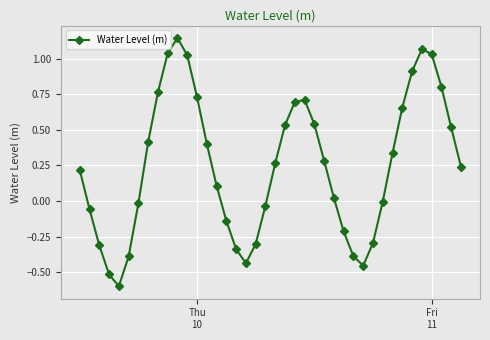

What is the value of the 15th point from the left?

0.1